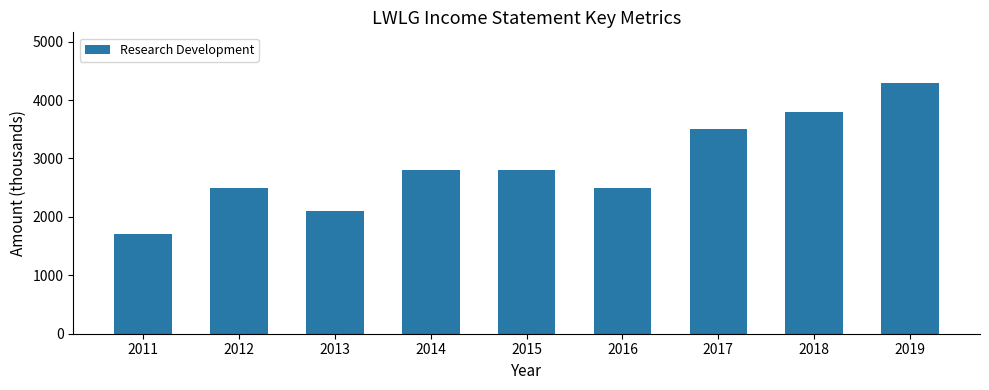

How many series are shown in this chart?

1